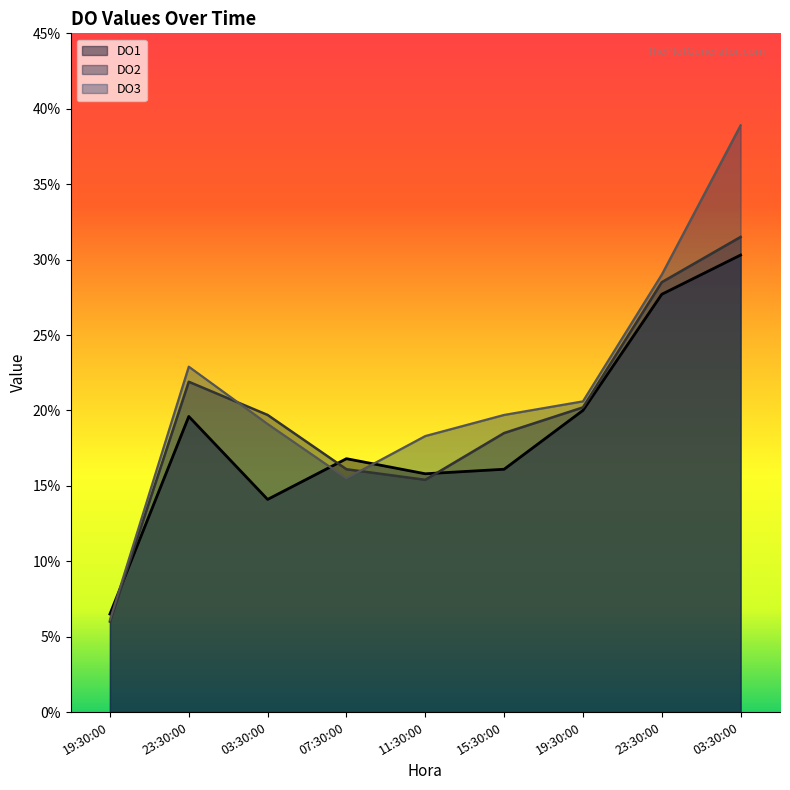

What is the sum of all DO2 values?

1.8